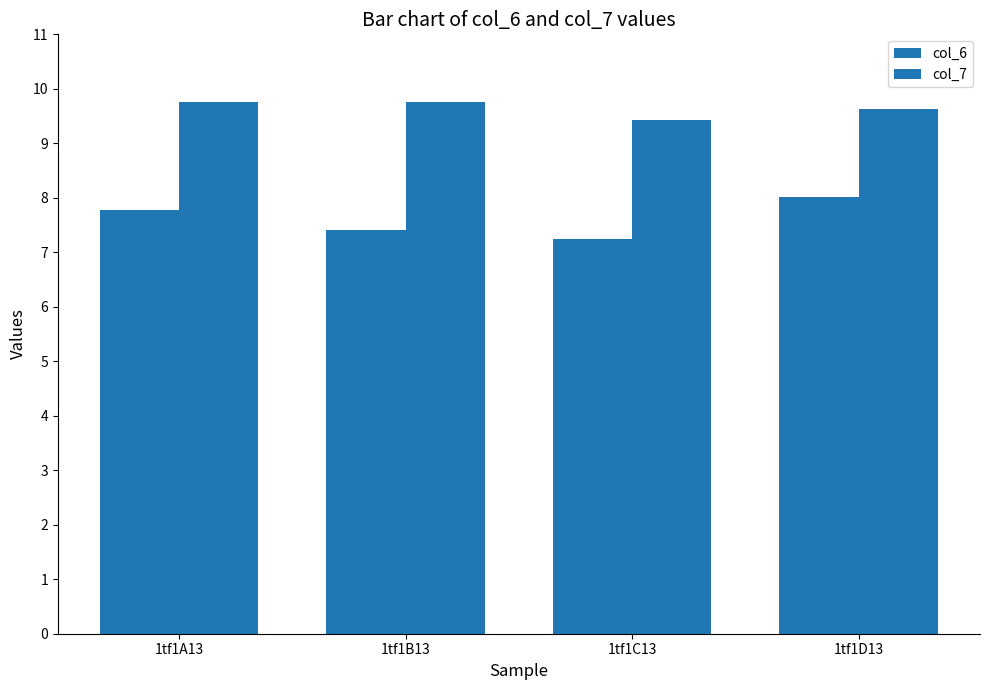

How many categories are shown in the chart?

4